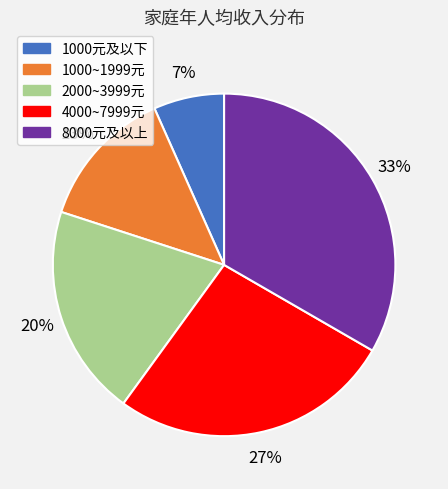

Is there any slice that represents more than half of the pie?

No